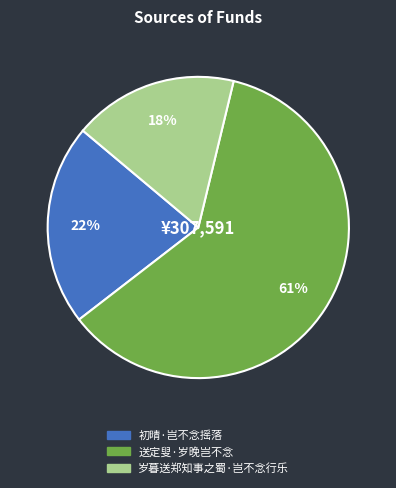

Is it true that 送定叟·岁晚岂不念 is 61% of the pie?

True